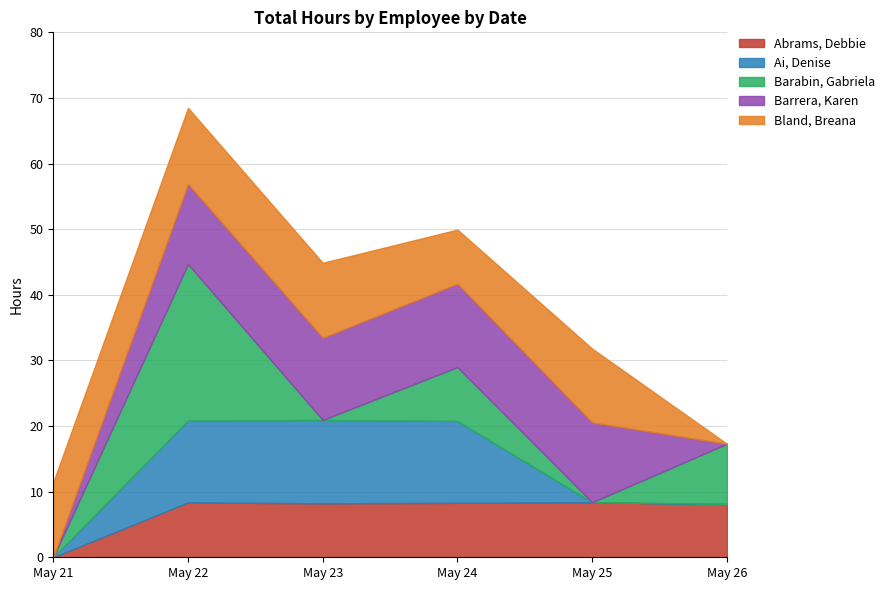

Where is the first local maximum for Ai, Denise?

5/23/2023